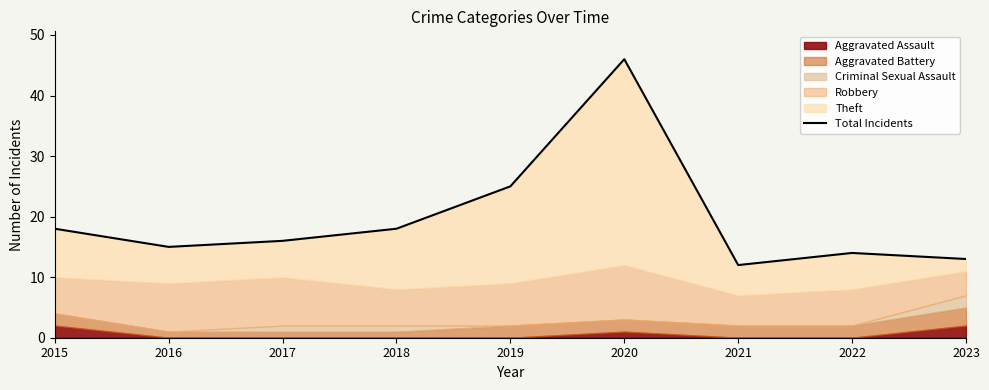

Which category has the lowest value across all series?

2021